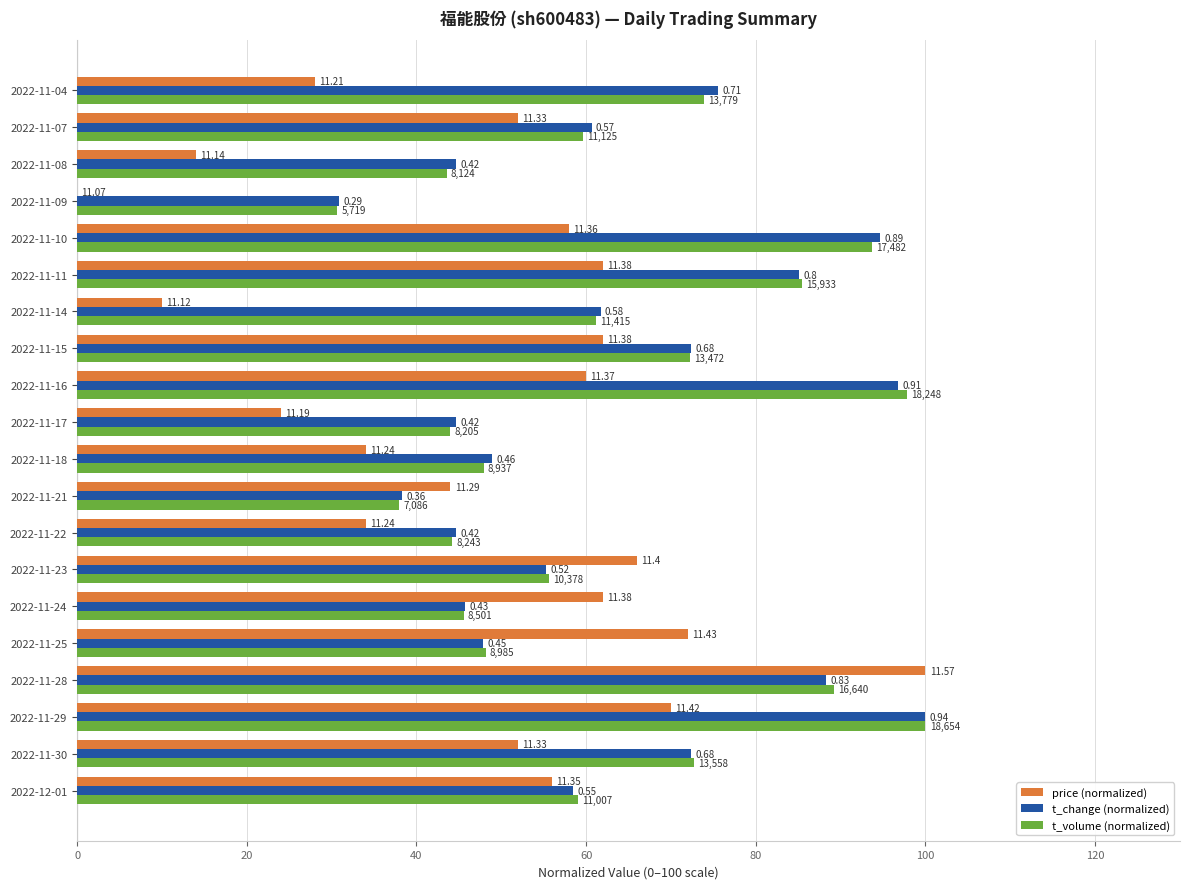

List the series in order of their peak value, highest first.

price (normalized), t_change (normalized), t_volume (normalized)